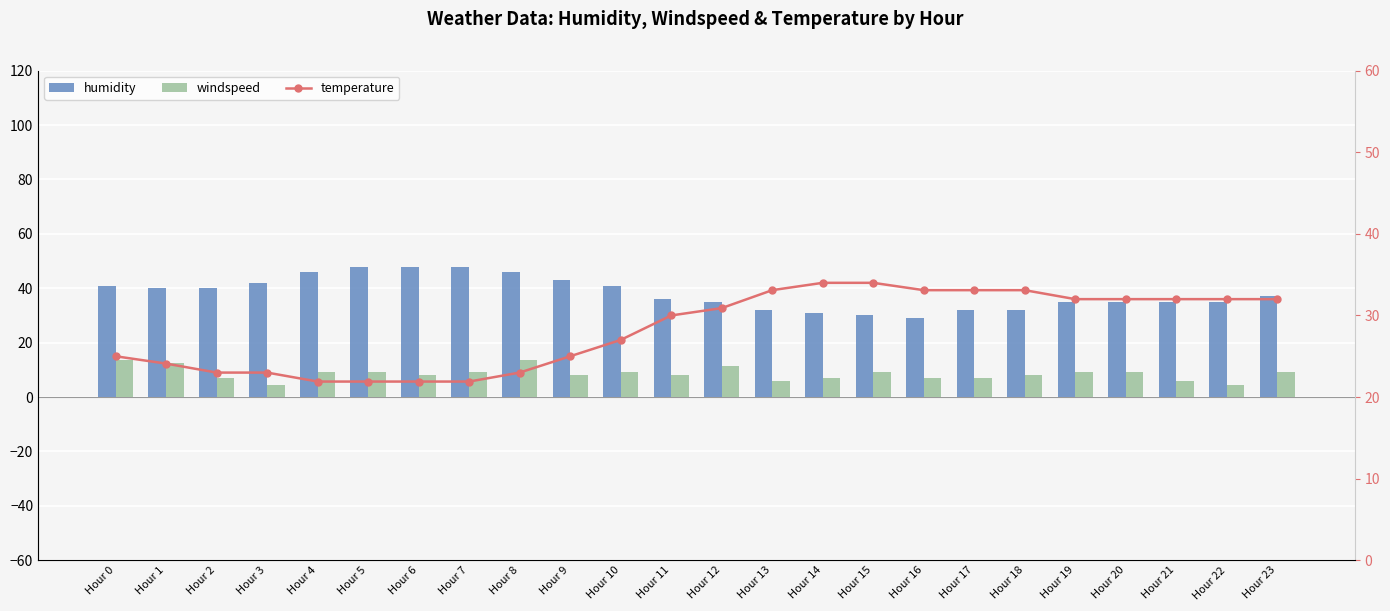

At how many categories does at least one series exceed 9?

24